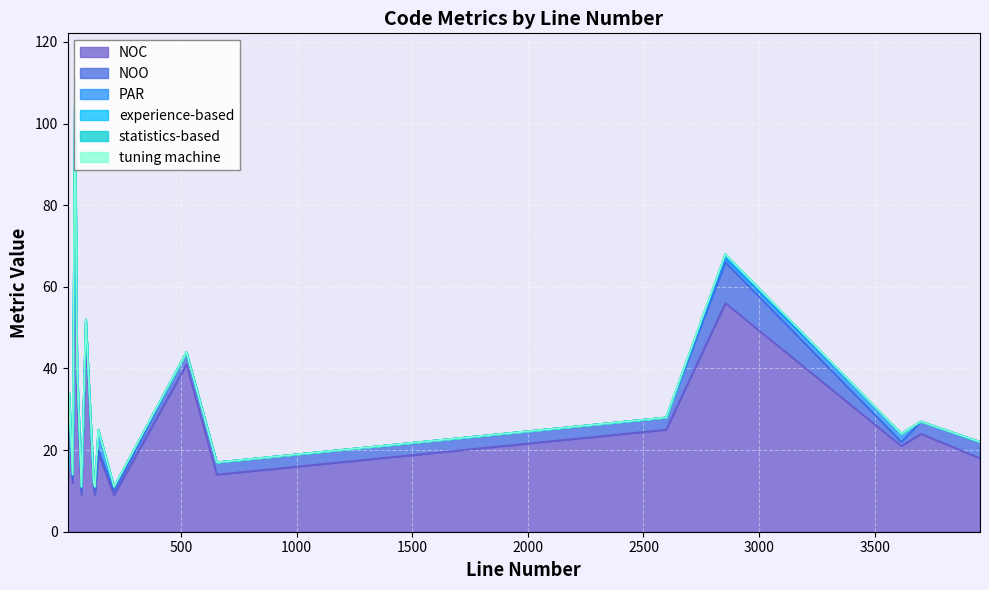

True or false: NOO and tuning machine intersect in this chart.

False